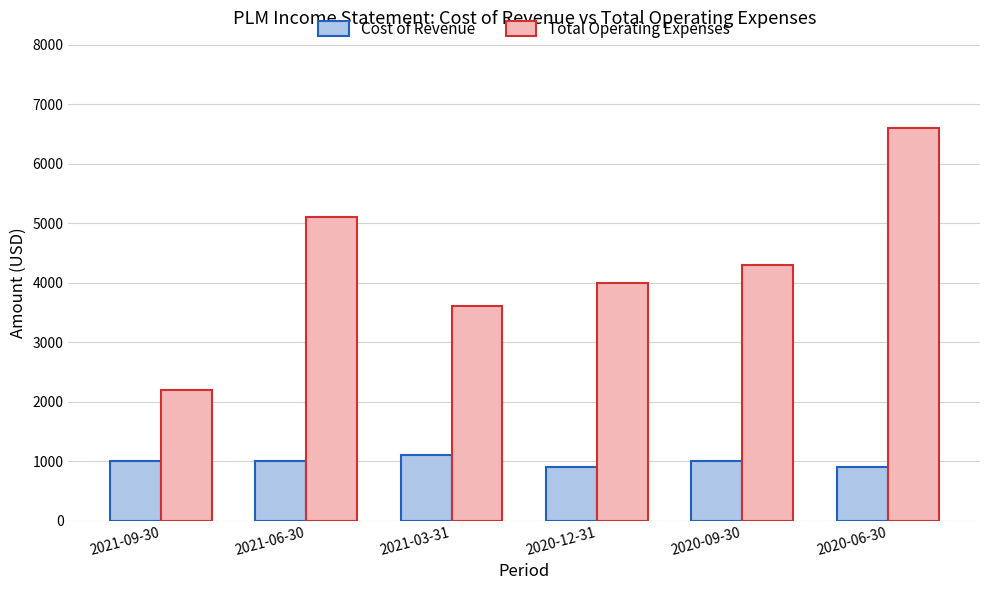

At how many categories does at least one series exceed 5185?

1